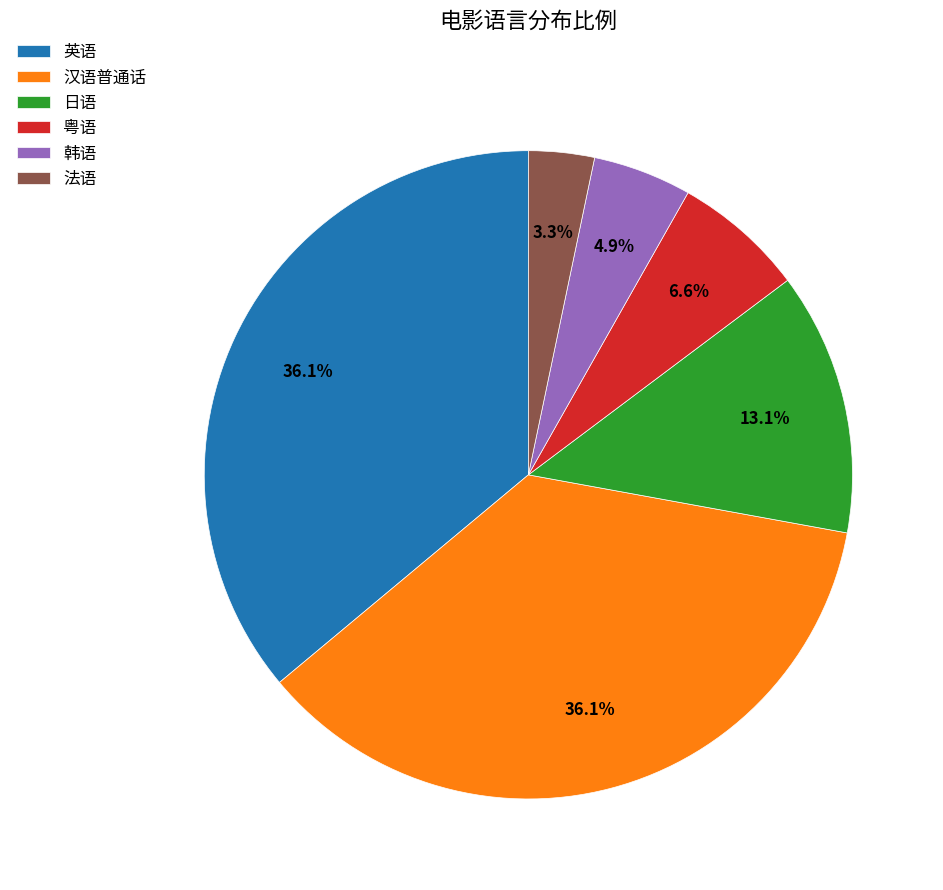

The 韩语 slice represents 13% of the pie. True or false?

False